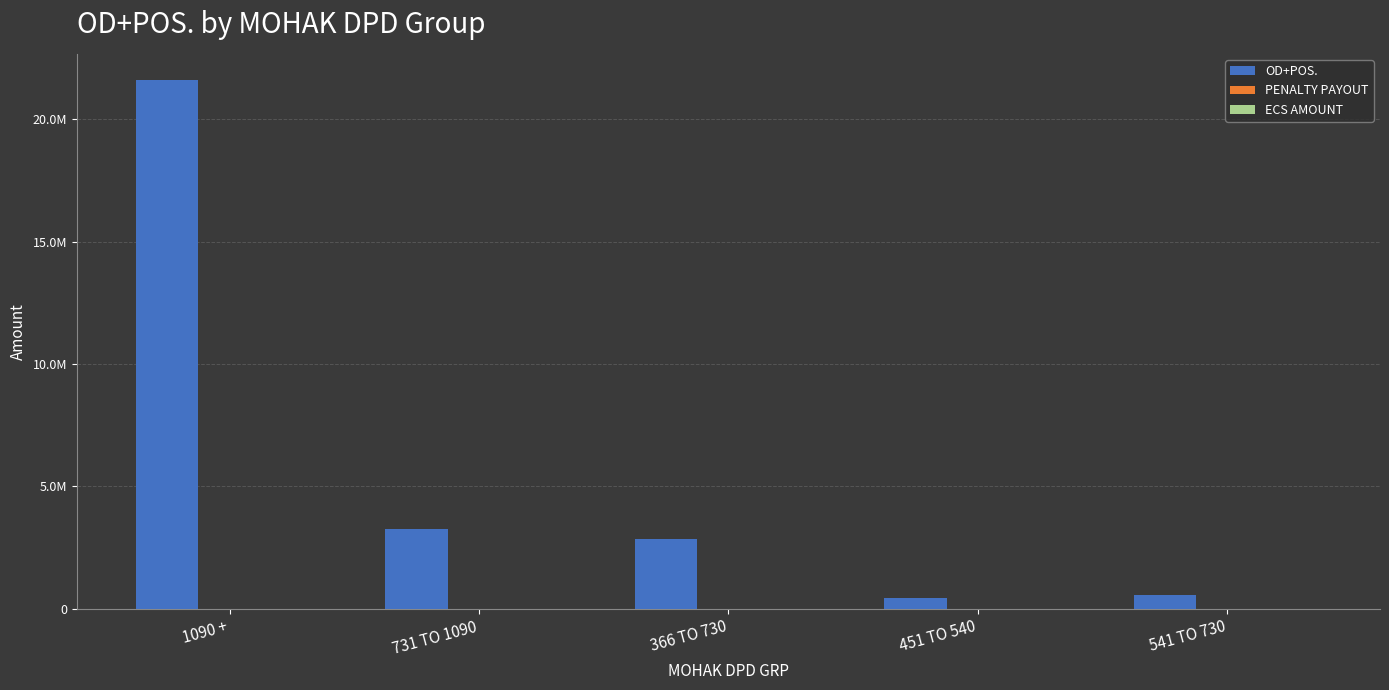

Does the chart contain any negative values?

No